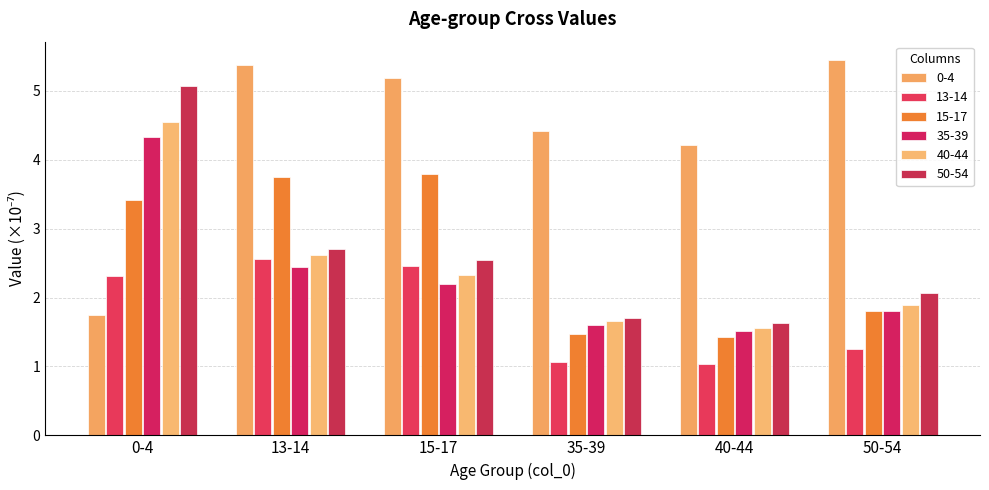

What is the difference between the second highest and second lowest values in the 0-4 series?

1.2